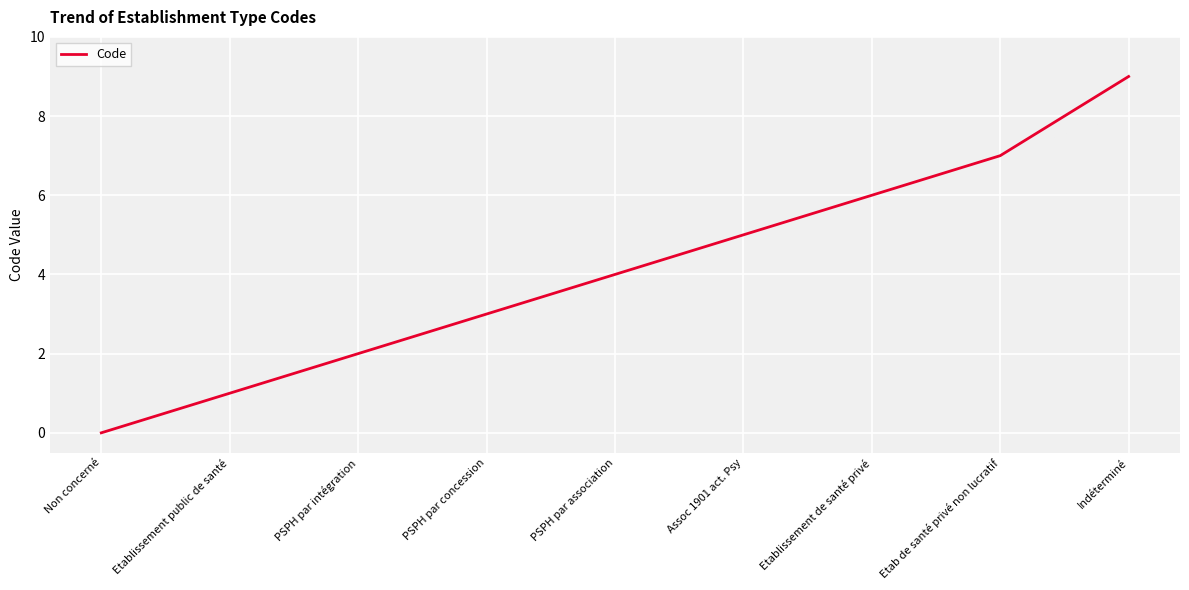

Is it true that the value at PSPH par association is 6?

False